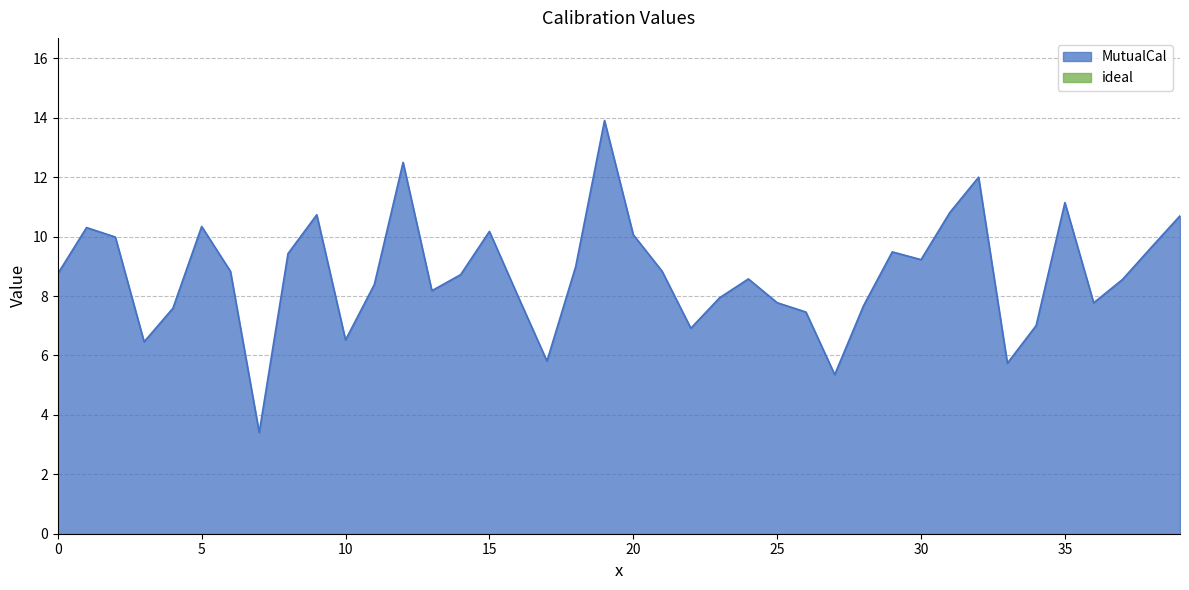

What is the difference between the values at 13 and 18?

0.8